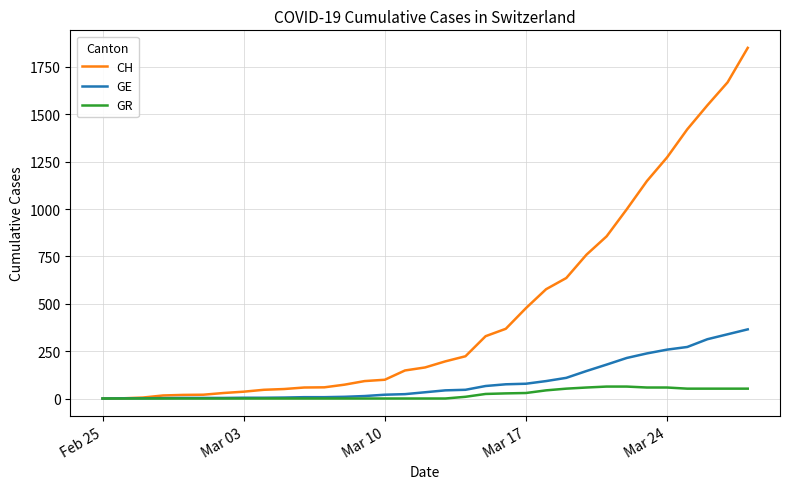

List the series in order of their peak value, highest first.

CH, GE, GR